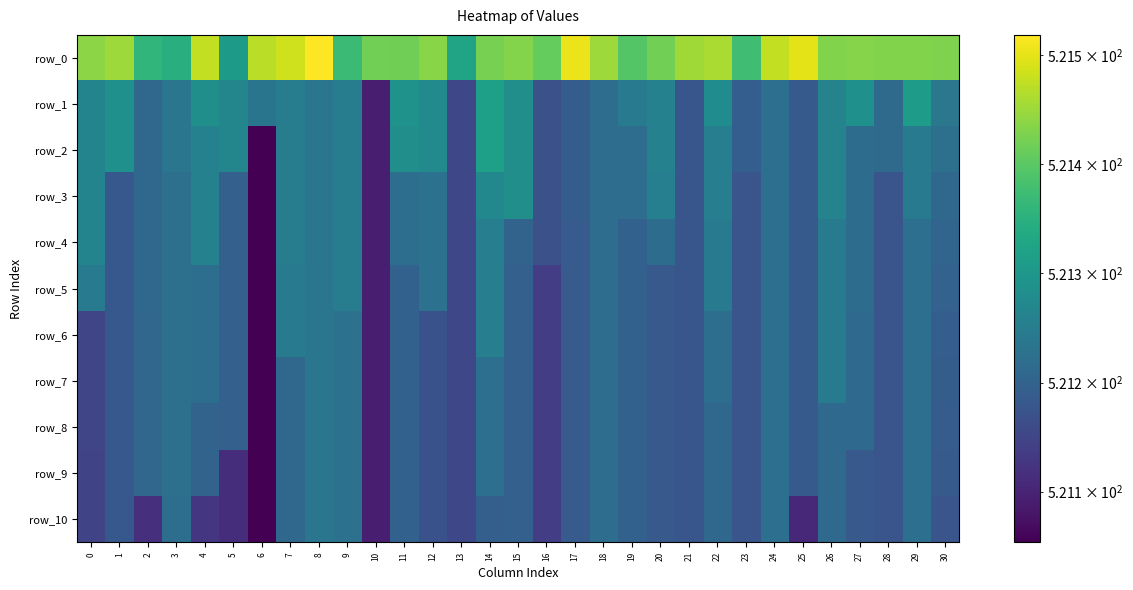

Is it true that row_0 equals 107.0 at 19?

False